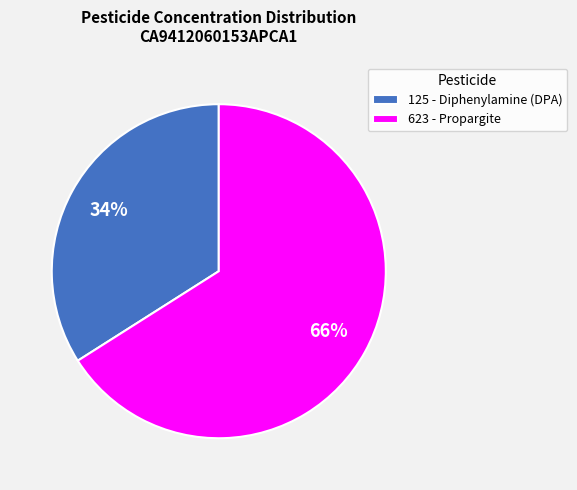

To the nearest percent, what is the difference between the largest and smallest slice percentages?

32%